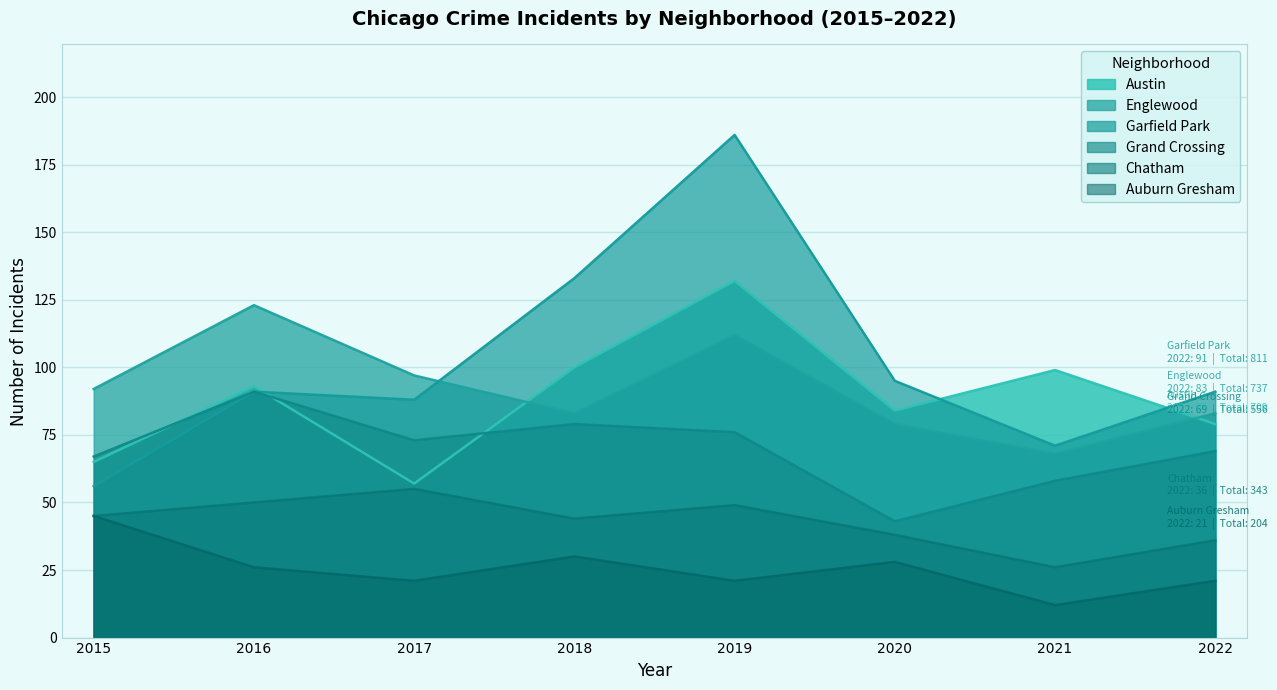

What is the difference between the Auburn Gresham values at 2021 and 2016?

14